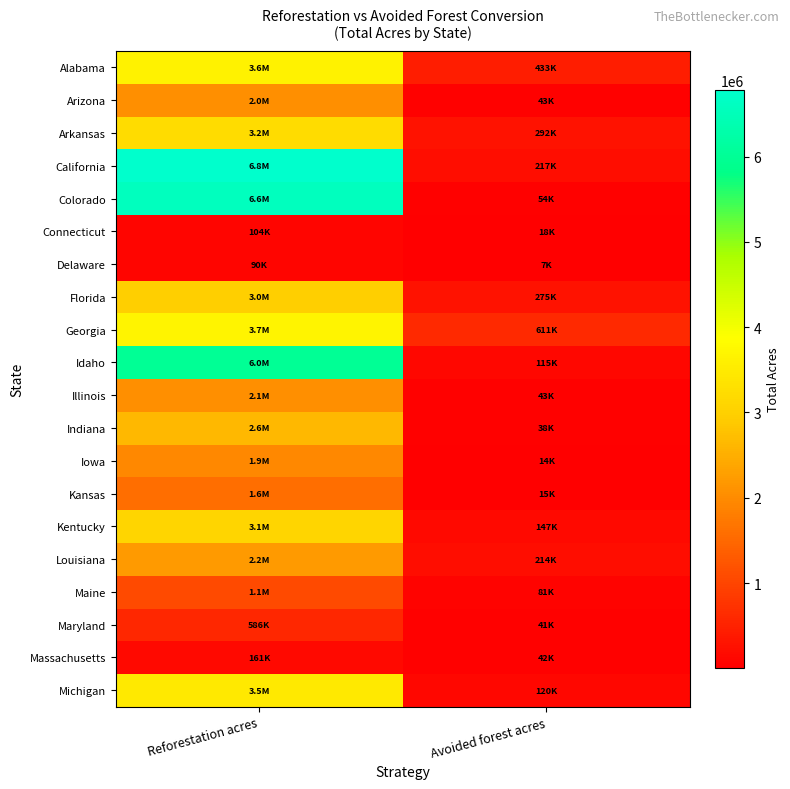

At how many categories does at least one series exceed 5985501?

1